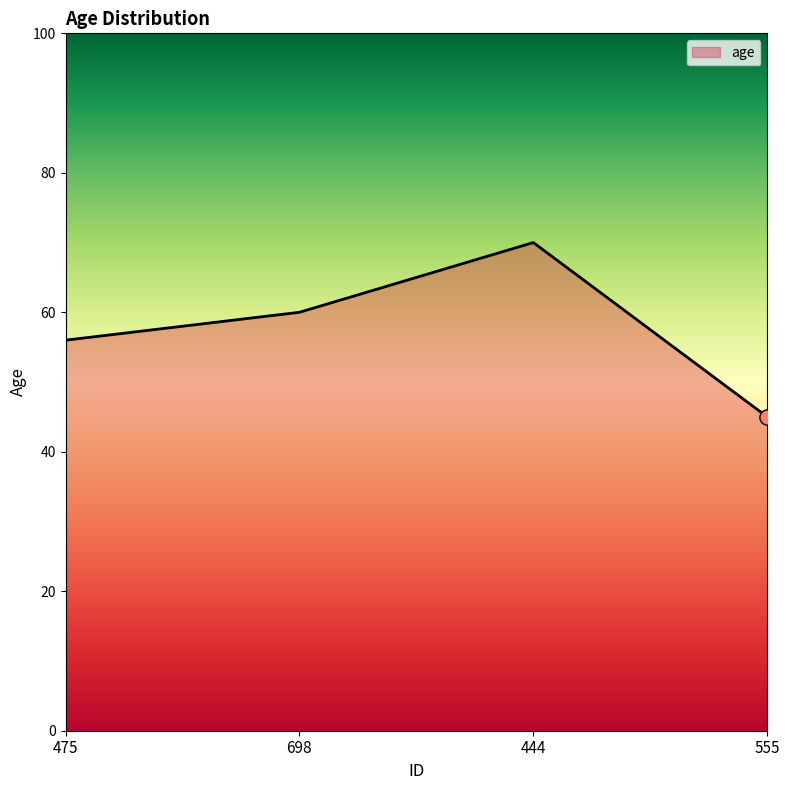

Between 475 and 698, which is larger?

698